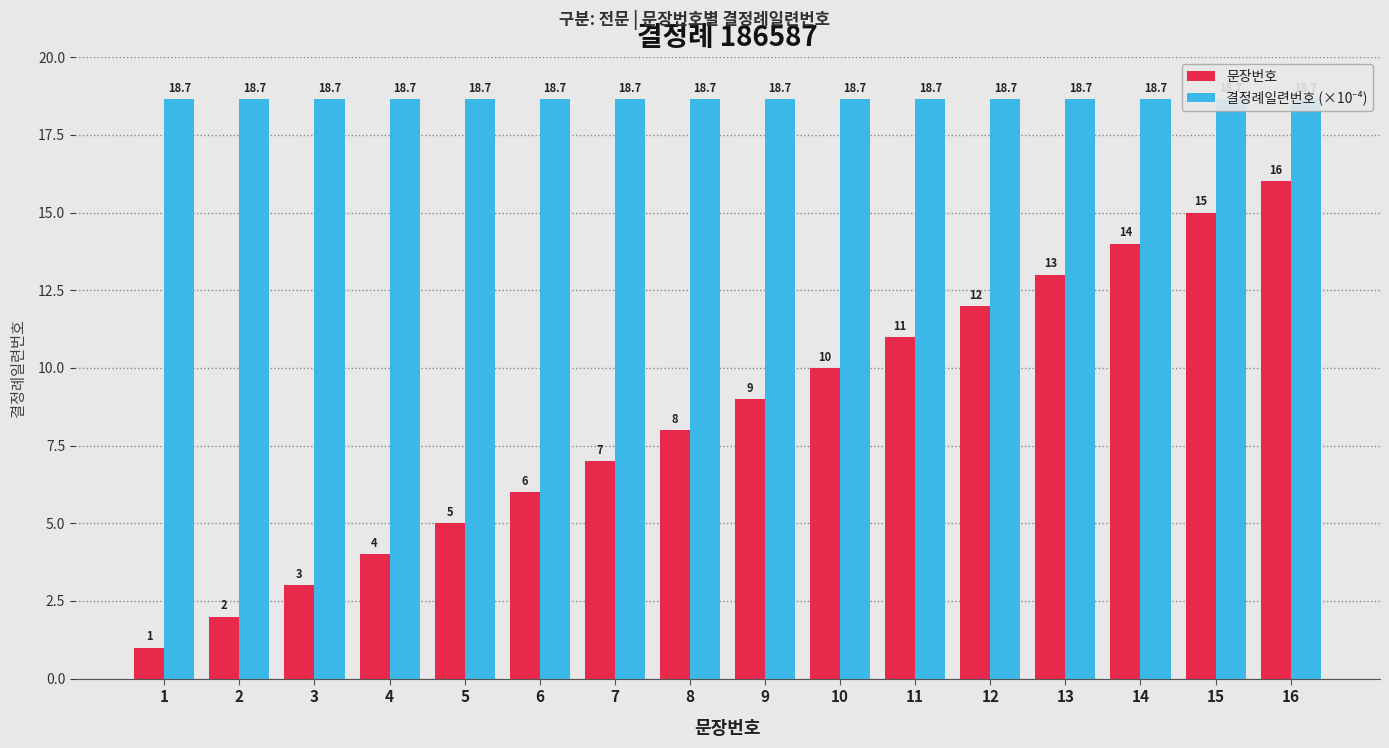

List the labels in order of 문장번호 value, largest first.

16, 15, 14, 13, 12, 11, 10, 9, 8, 7, 6, 5, 4, 3, 2, 1